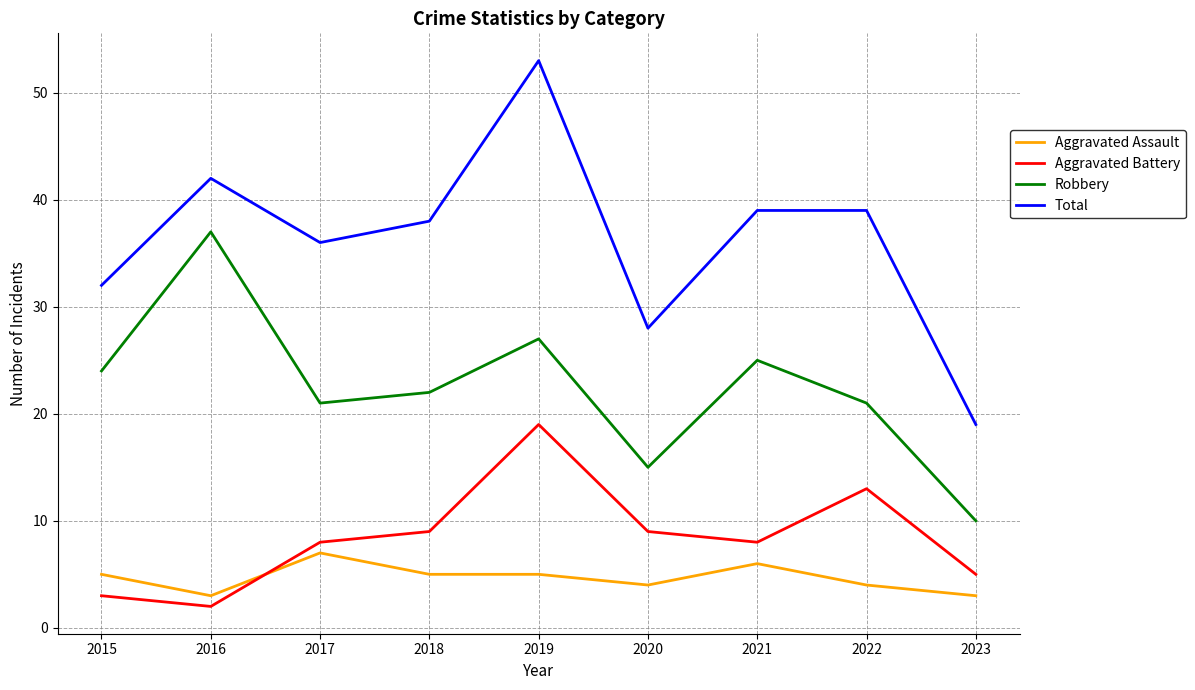

Which series ends up on top after the final intersection of Aggravated Assault and Aggravated Battery?

Aggravated Battery